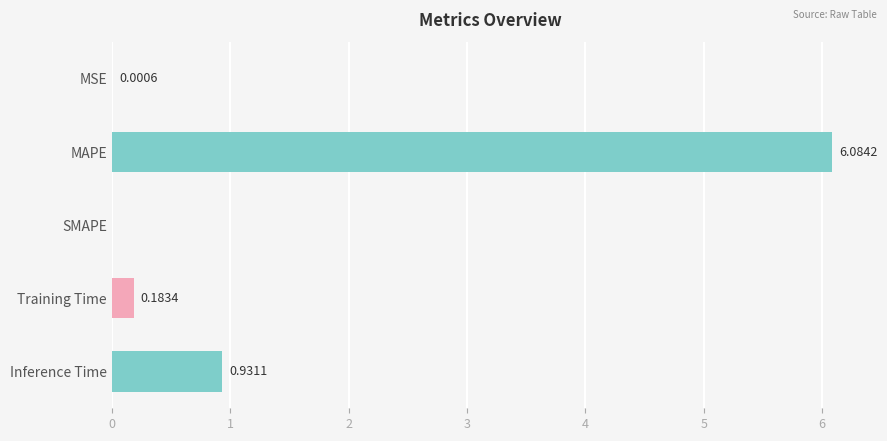

At which label is the value closest to 3?

Inference Time